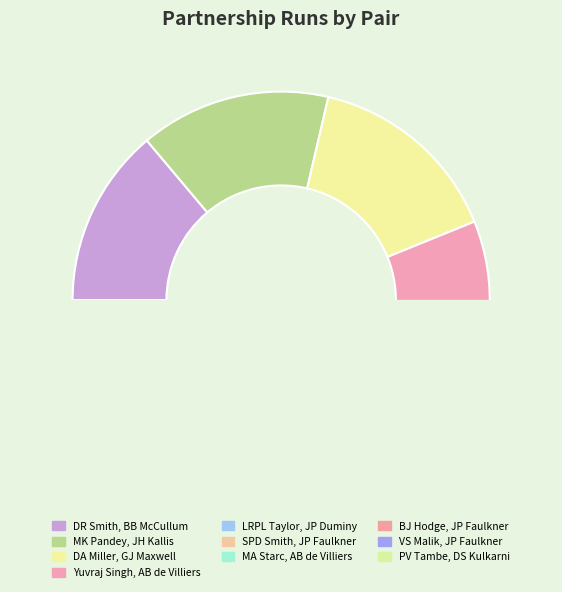

To the nearest percent, what percentage of the pie is MA Starc, AB de Villiers?

6%